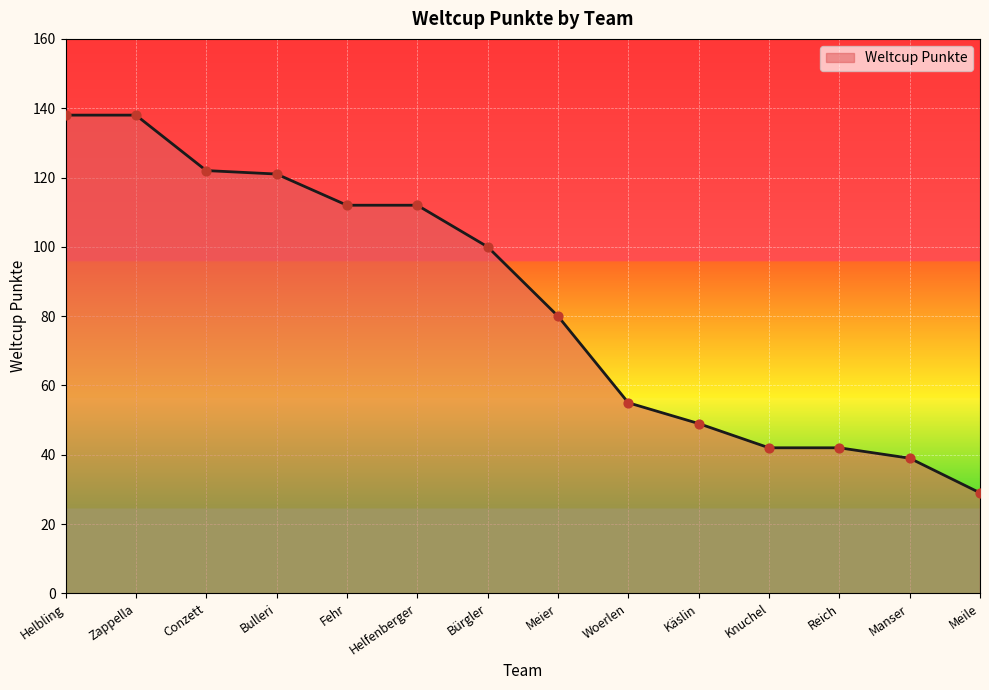

Approximately how many times larger is the value at Woerlen compared to Conzett?

0.5